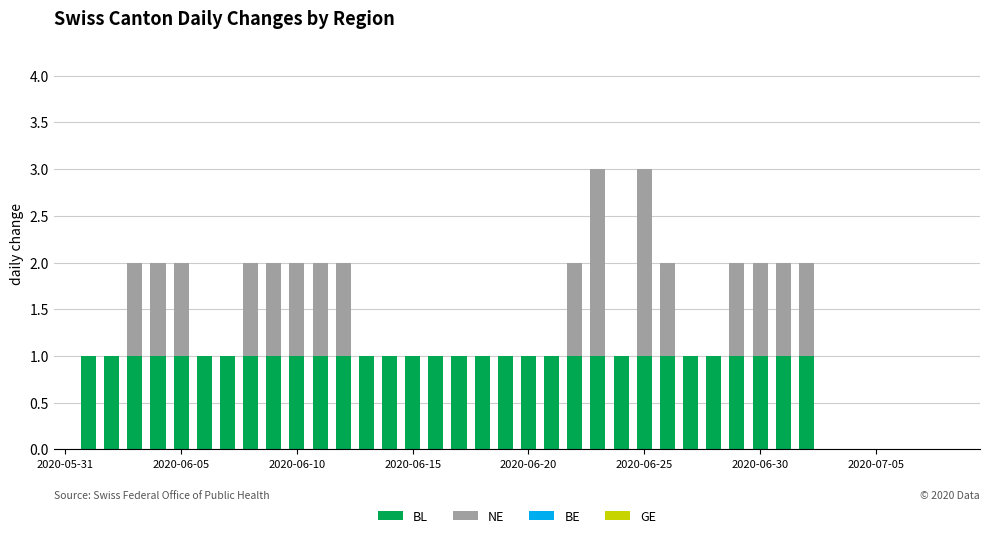

Does the chart contain stacked bars?

Yes